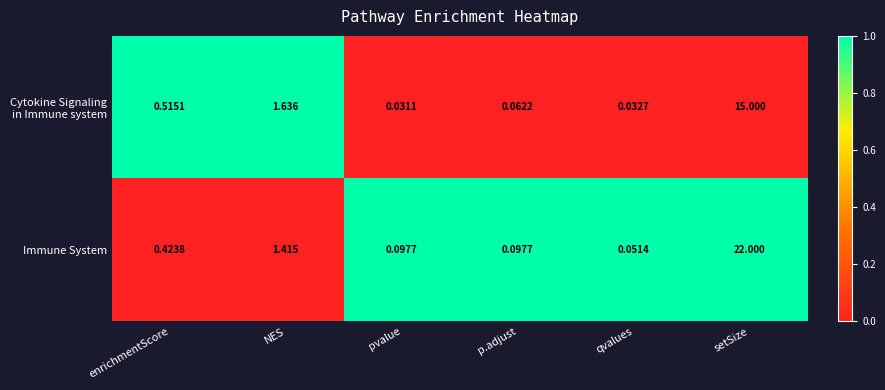

Count the number of data series in this chart.

2